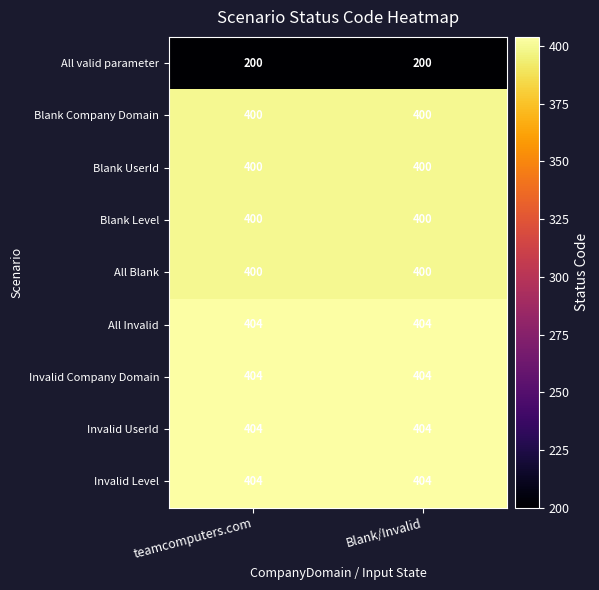

At how many categories does at least one series exceed 310?

2